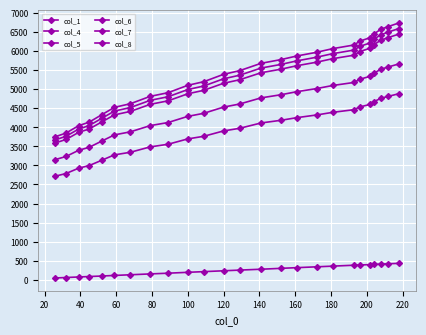

Which series has the largest range (max minus min)?

col_8